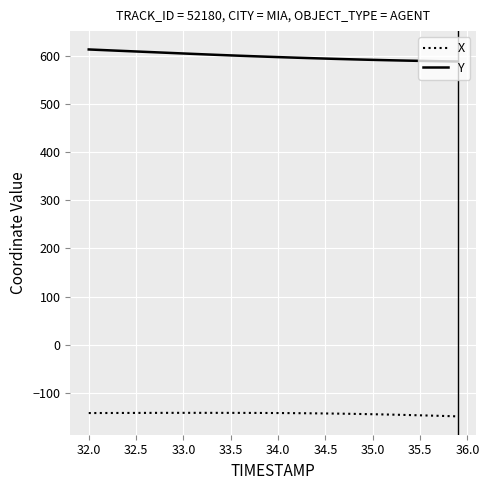

Which series has the largest range (max minus min)?

Y